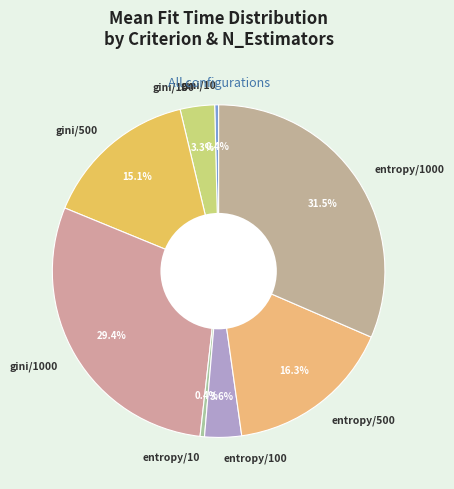

True or false: entropy/500 accounts for 11% of the total.

False